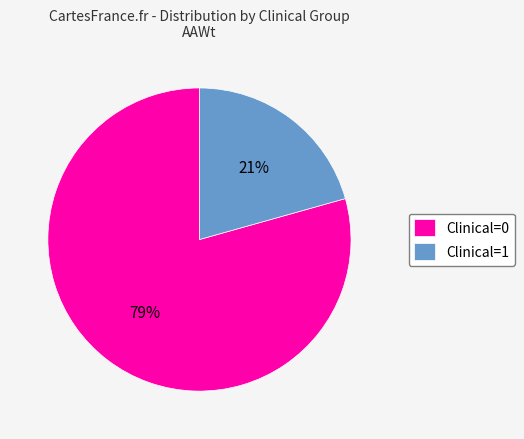

Do Clinical=1 and Clinical=0 together represent more than half of the pie?

Yes